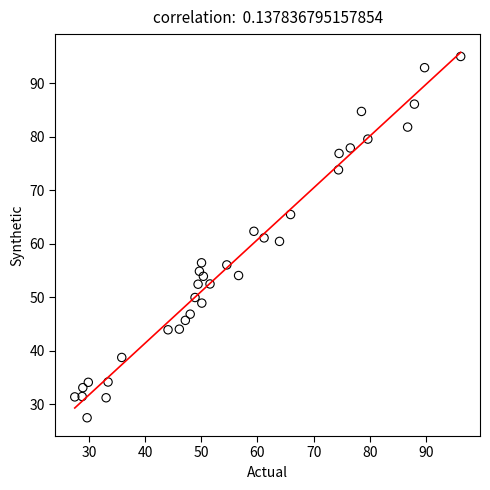

What is the range of X values (max minus min)?

68.7